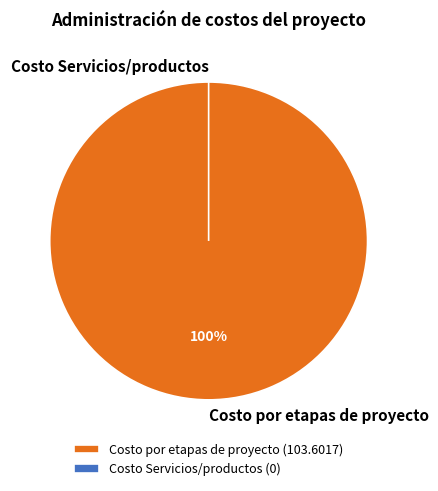

Which category has the biggest portion of the pie?

Costo por etapas de proyecto